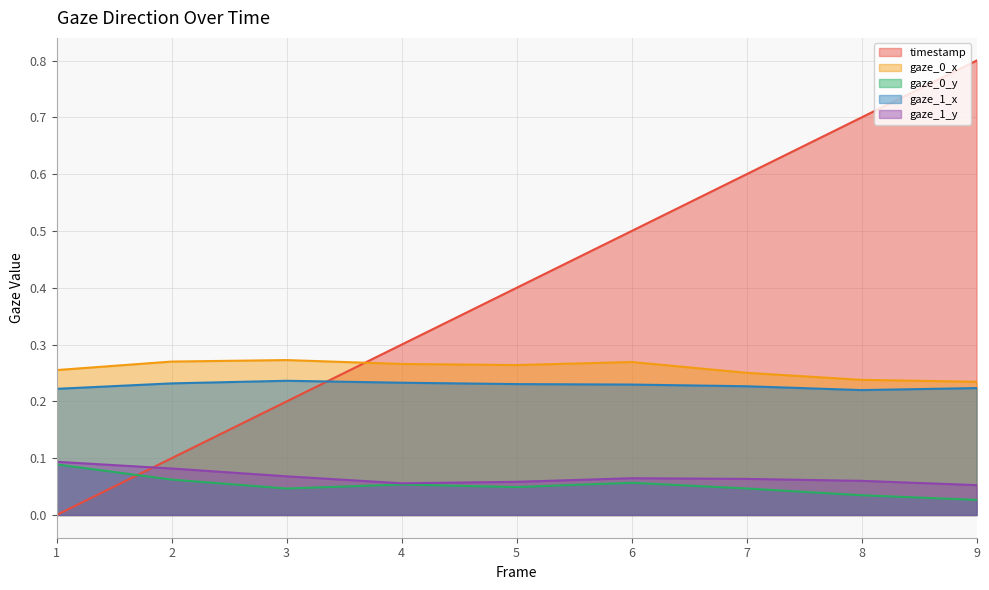

What is the sum of the gaze_1_y values at 9 and 3?

0.1